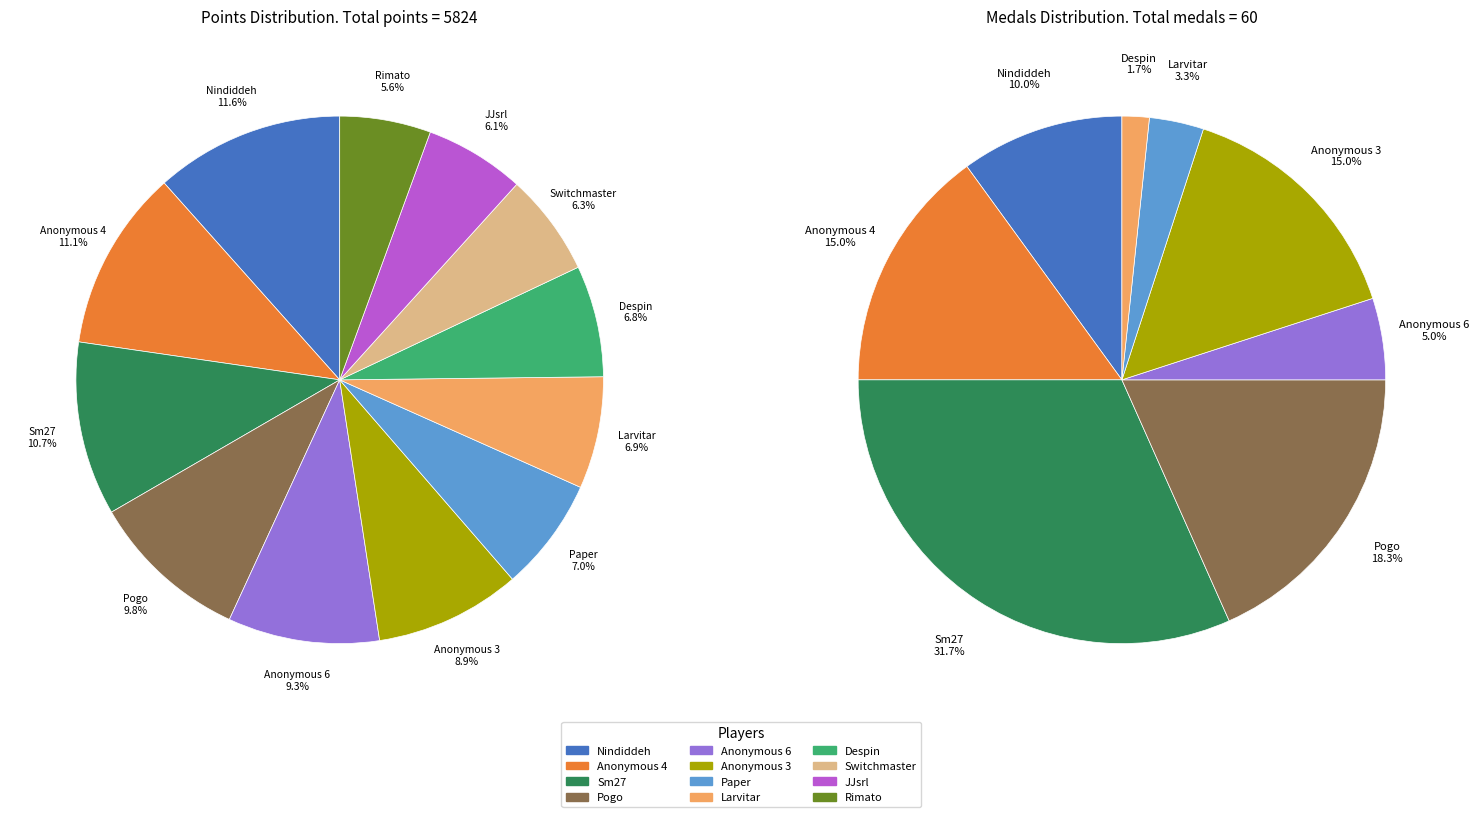

True or false: JJsrl accounts for 6% of the total.

True